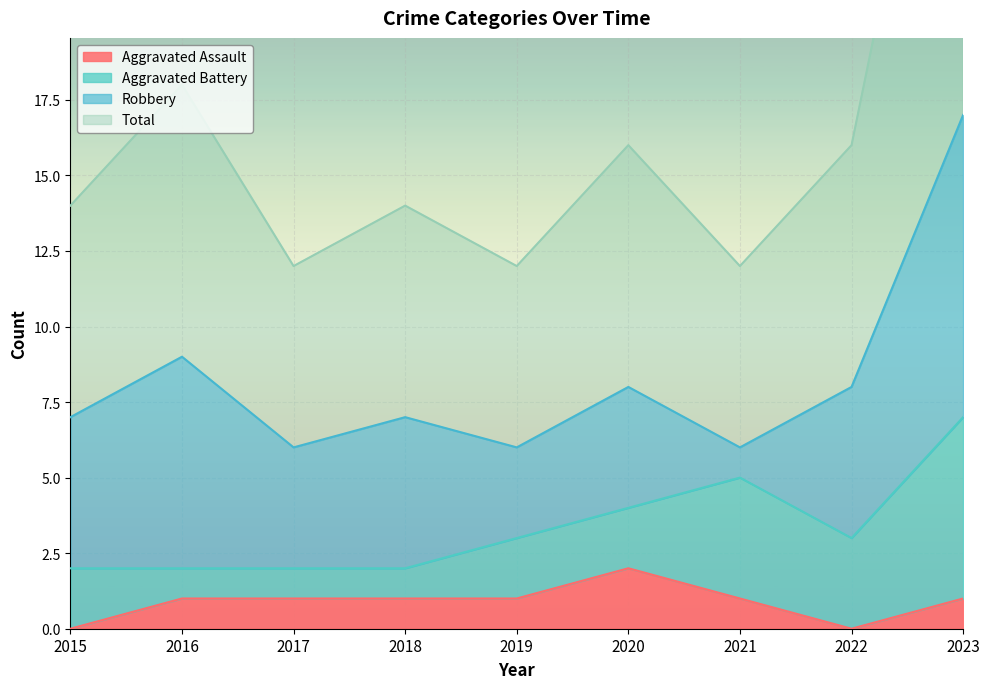

At which category is the sum across all series the highest?

2023